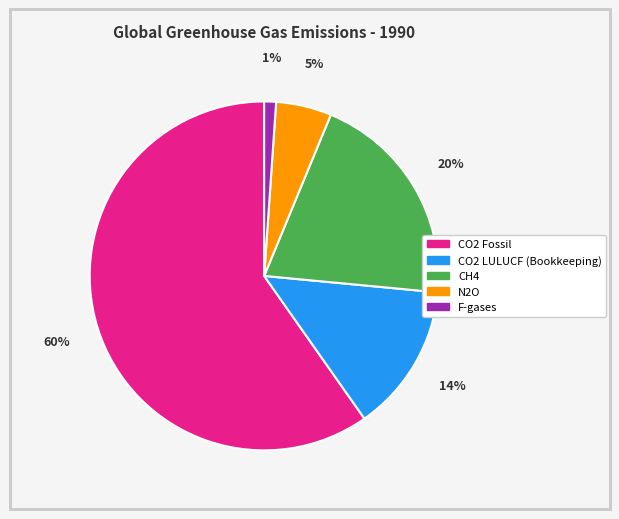

To the nearest percent, what portion does F-gases represent?

1%